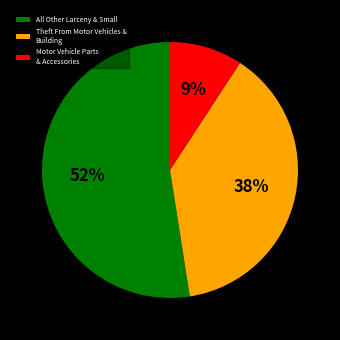

To the nearest percent, what percentage of the pie is Theft From Motor Vehicles & Building?

38%